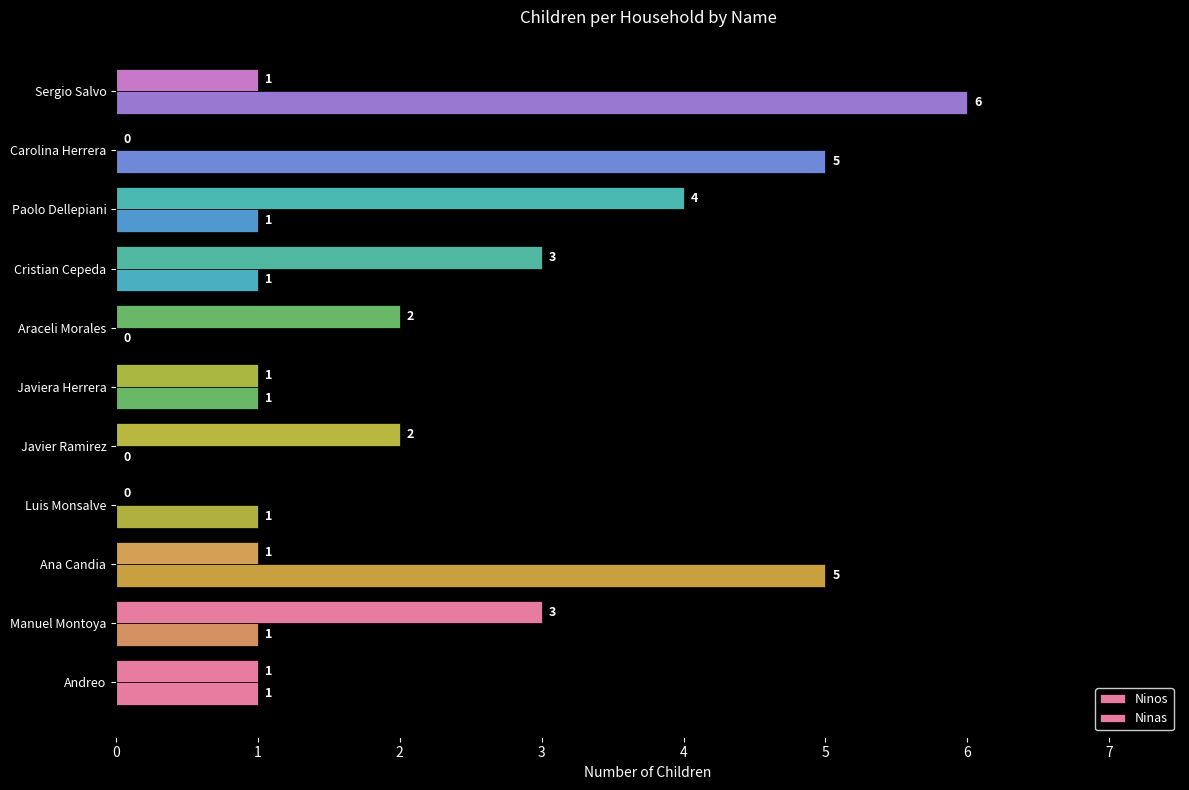

Count the number of data series in this chart.

2